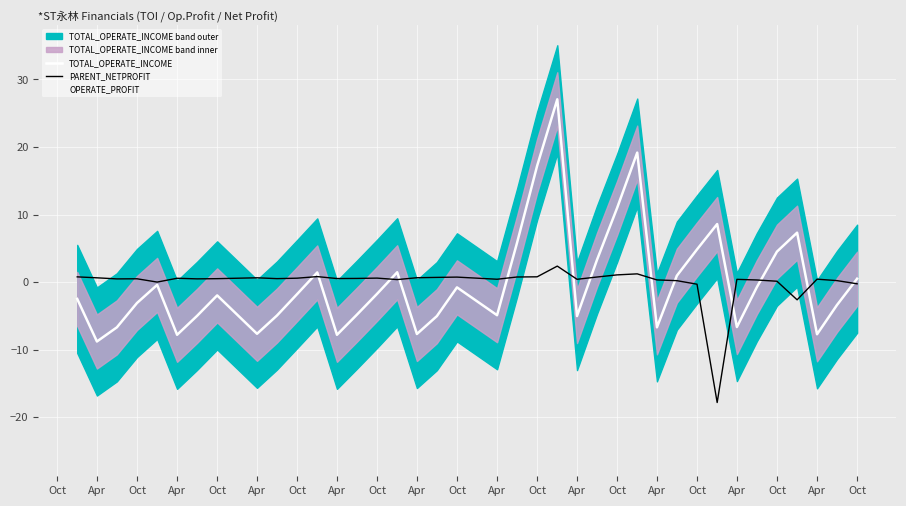

How many times do PARENT_NETPROFIT and TOTAL_OPERATE_INCOME cross each other?

13